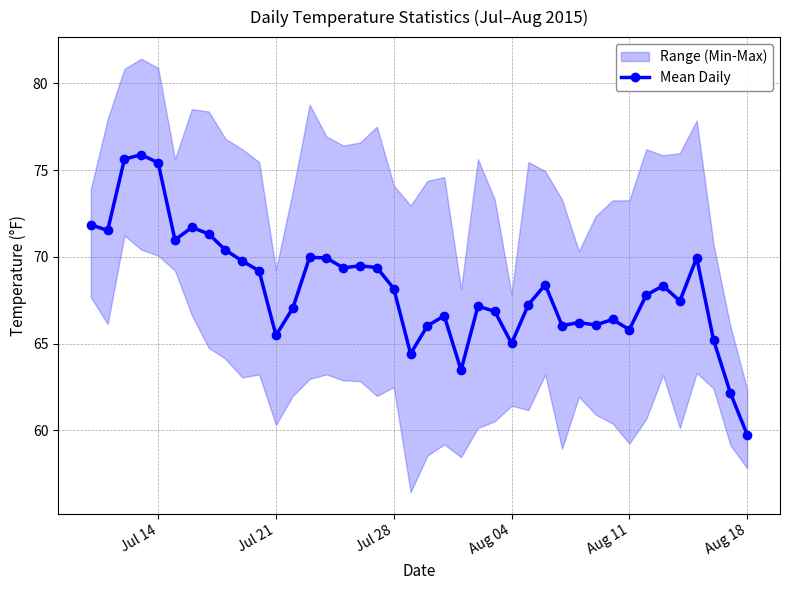

Which category has the lowest value in the Mean Daily series?

Aug 18